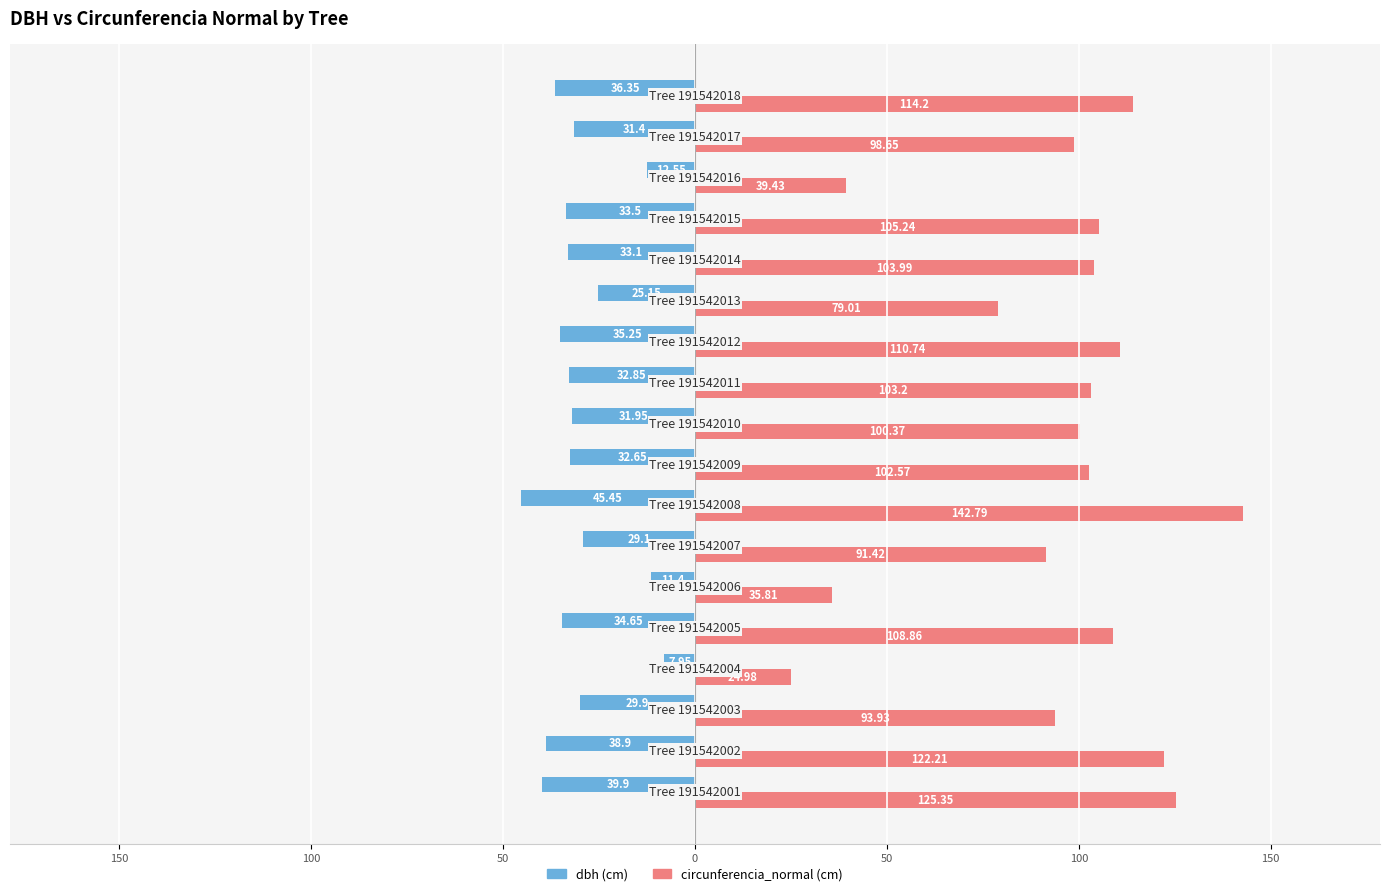

How many distinct data groups are displayed?

2